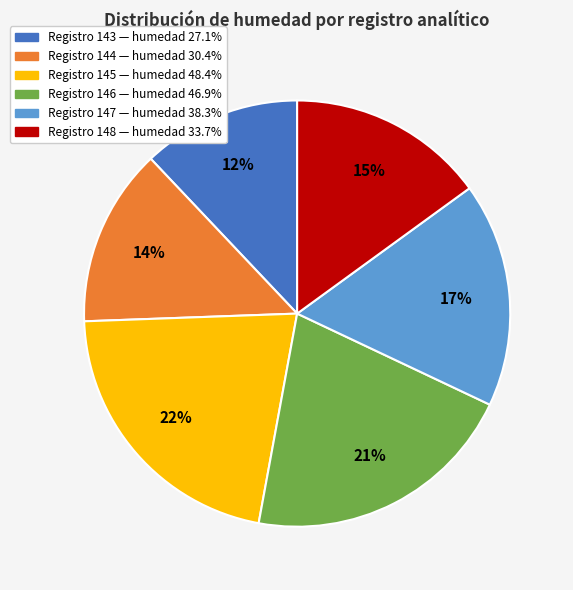

To the nearest percent, what is the average slice percentage?

17%